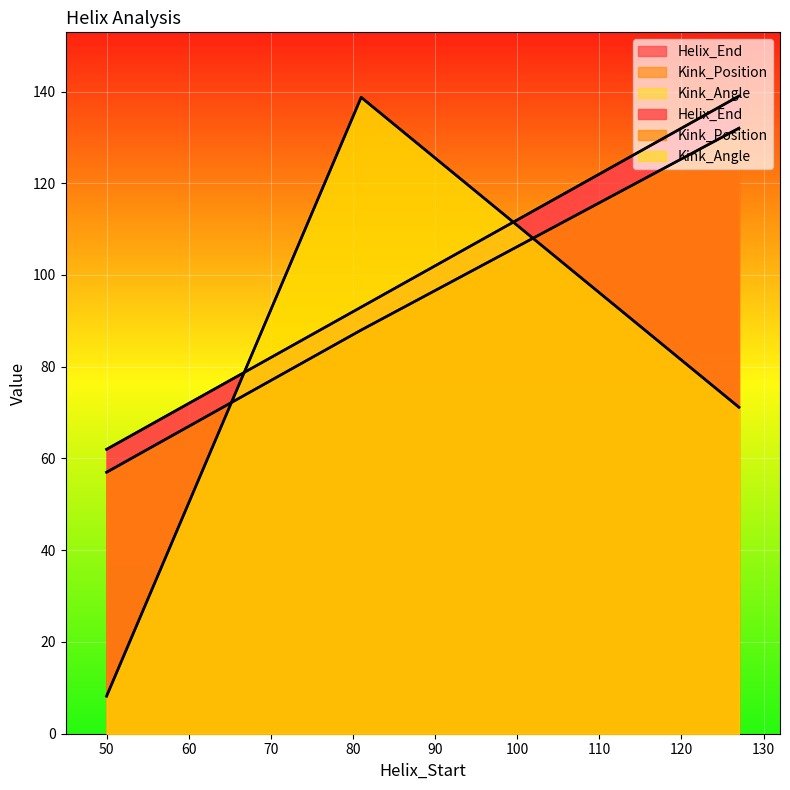

What is the difference between the highest and lowest values at 50?

53.8